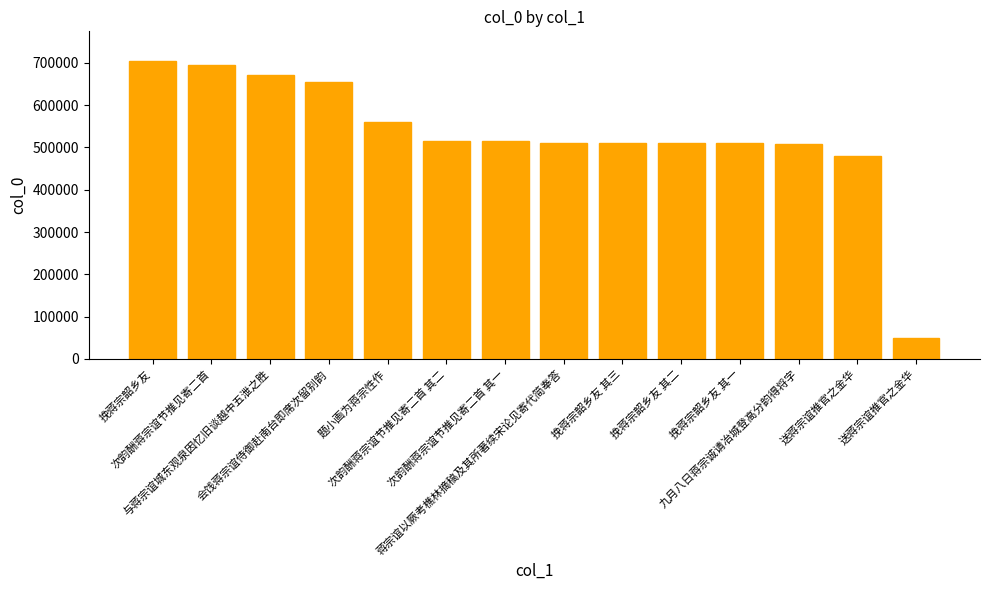

What is the approximate value at 挽蒋宗韶乡友, to the nearest 100?

704100